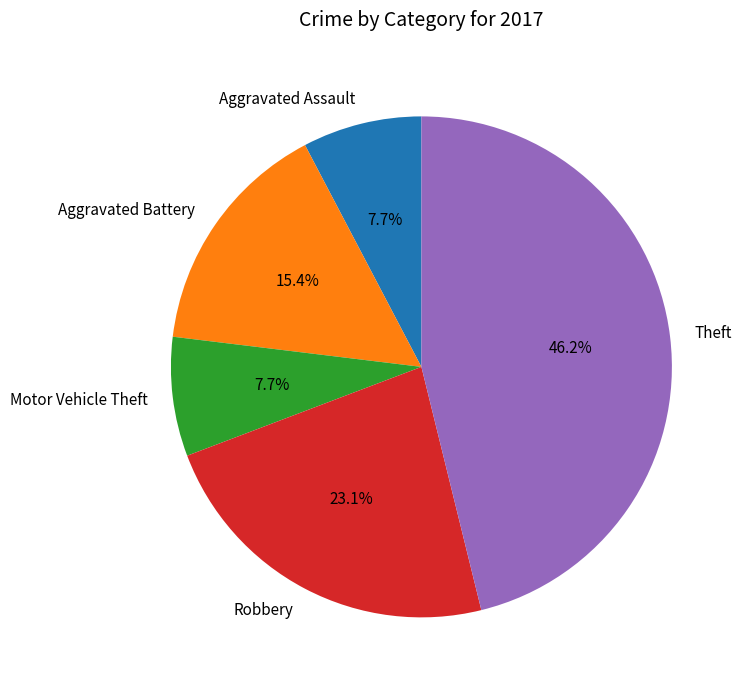

How many slices are in this pie chart?

5